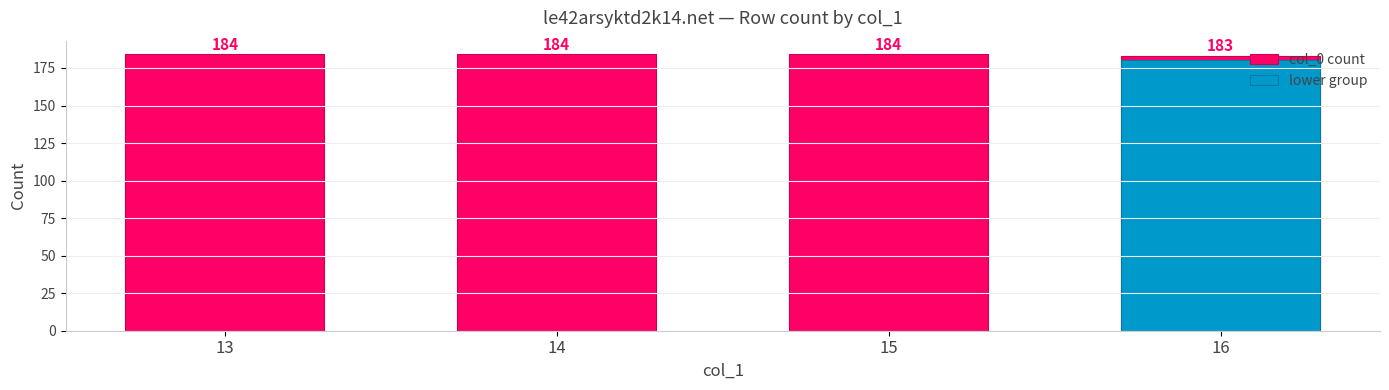

True or false: the data shows 283 at 13.

False